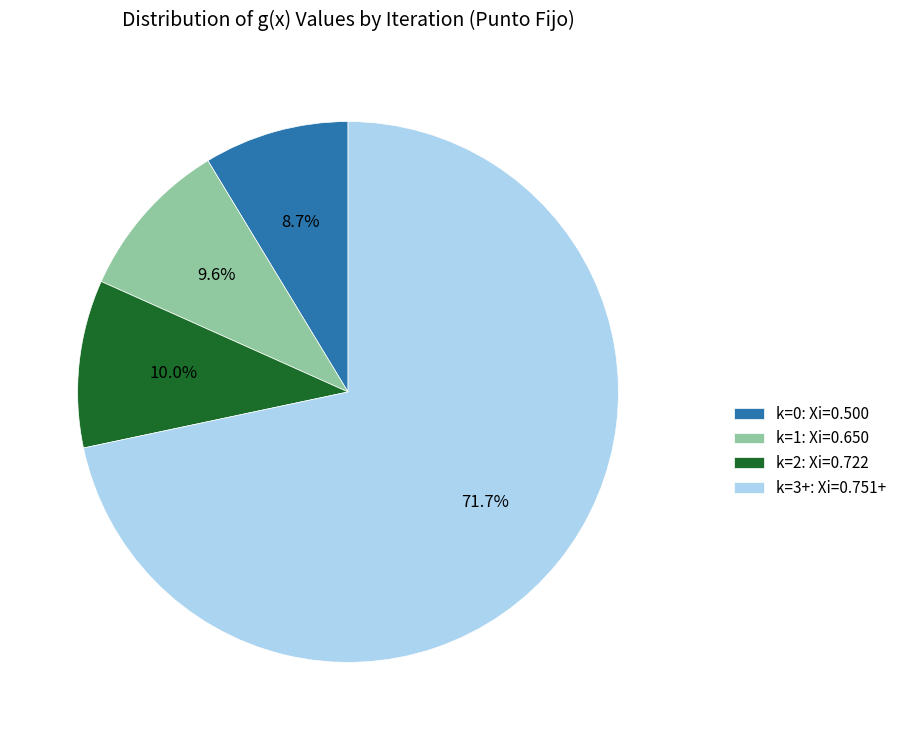

Is there a majority slice in this chart?

Yes